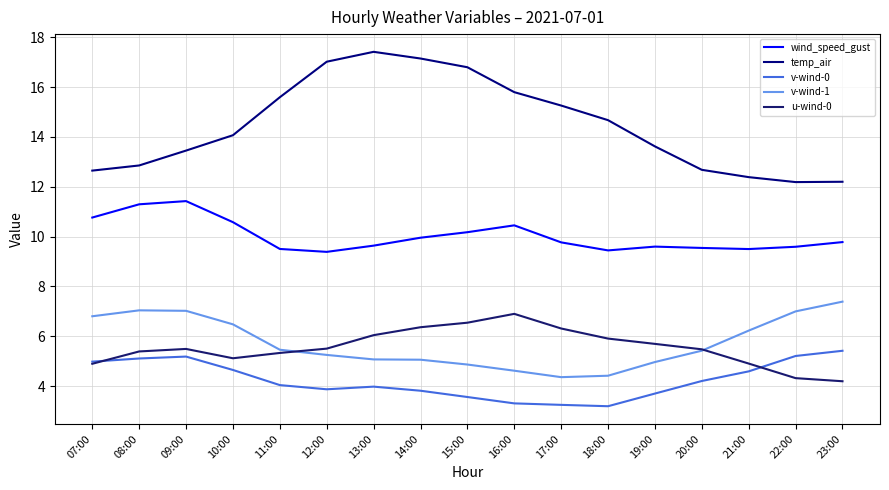

Which category has the lowest value in the wind_speed_gust series?

12:00